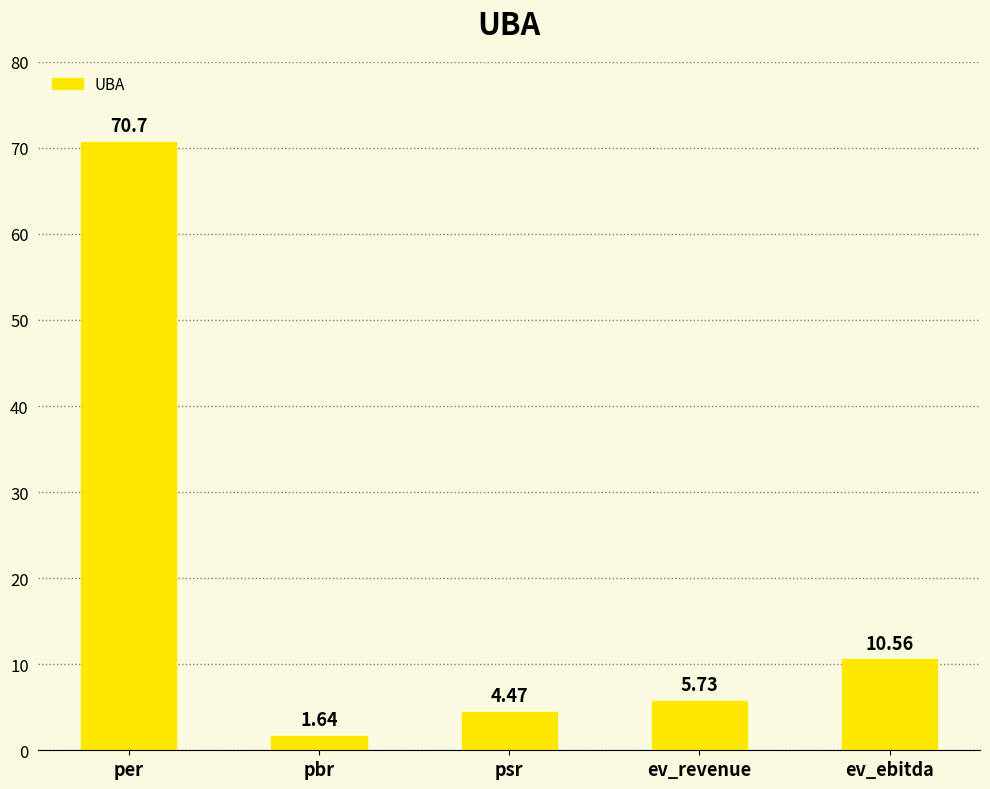

How many bars are there in total?

5